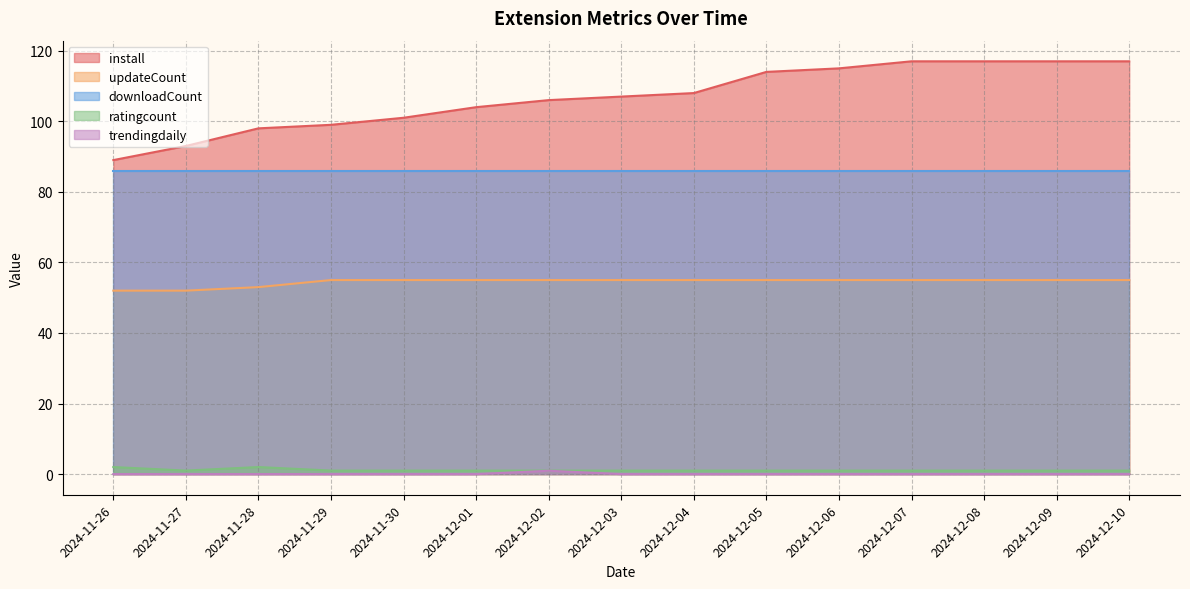

What is the average value of the updateCount series?

54.5